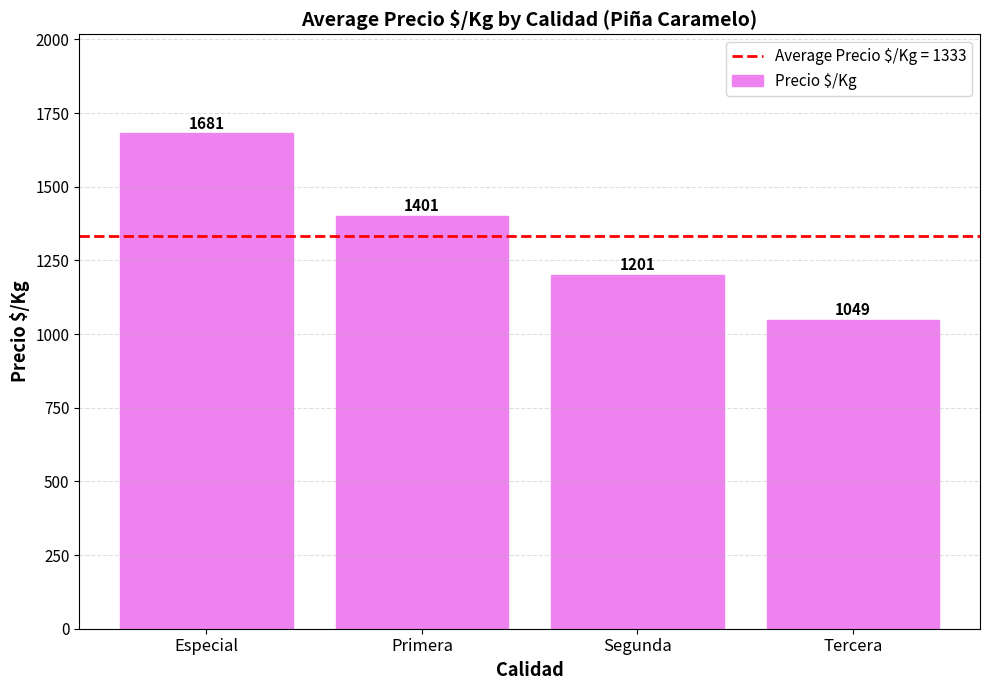

What is the sum of the values at Segunda and Especial?

2882.0